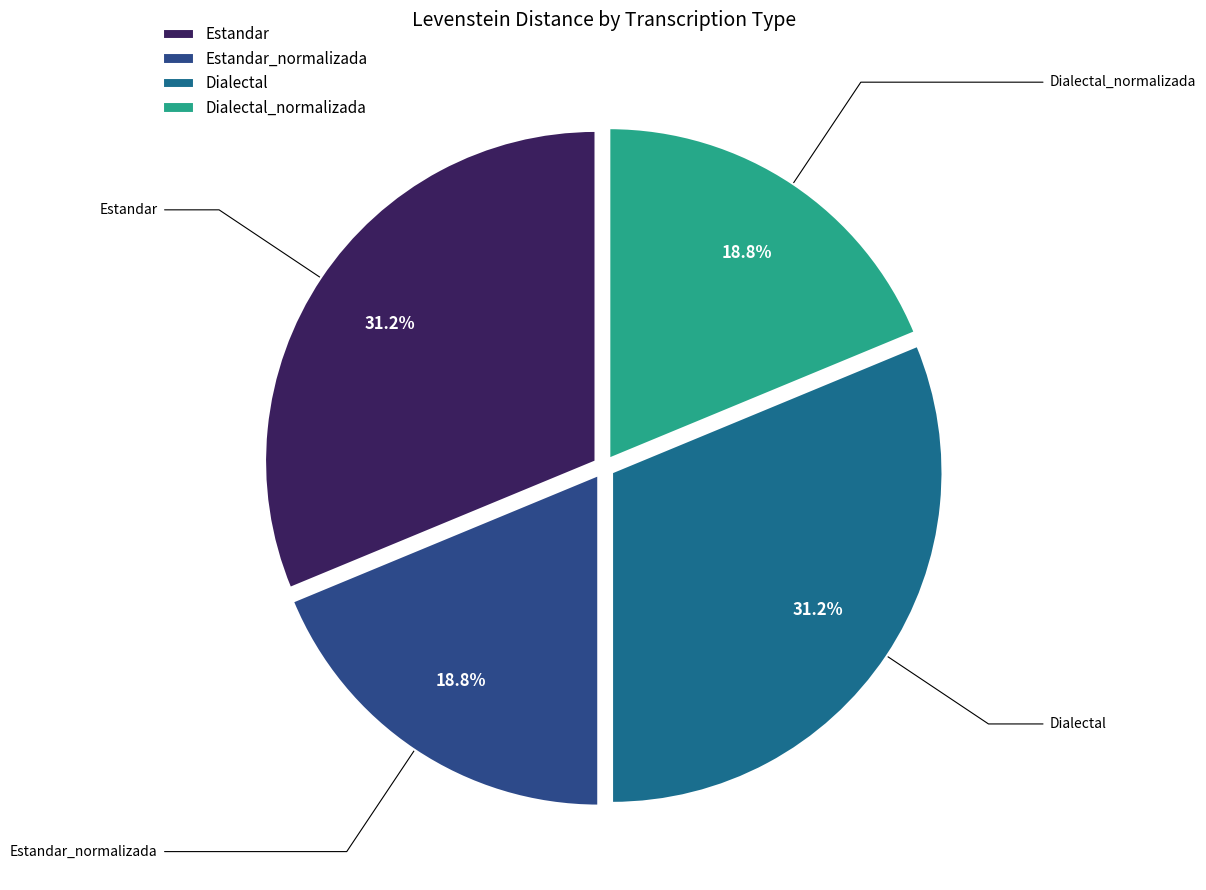

Does Estandar represent more than half of the total?

No